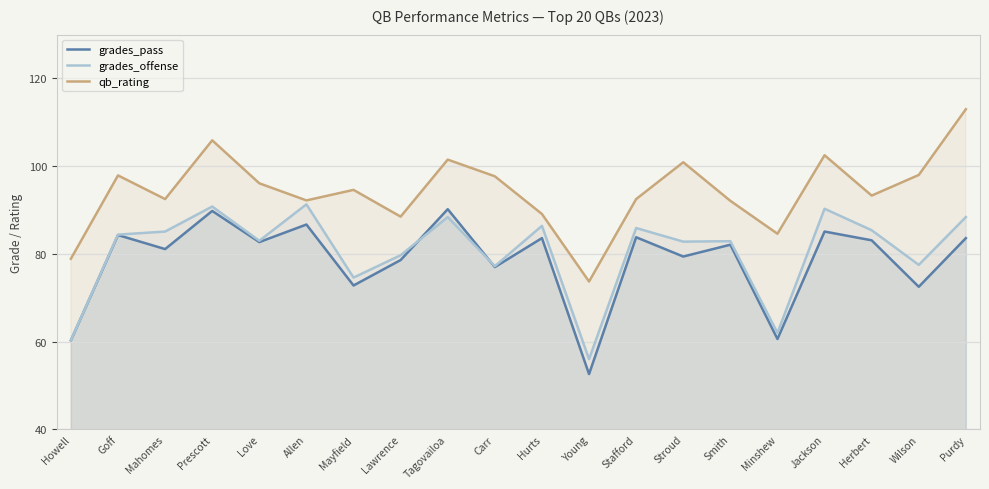

Rank the series by their maximum value, from highest to lowest.

qb_rating, grades_offense, grades_pass